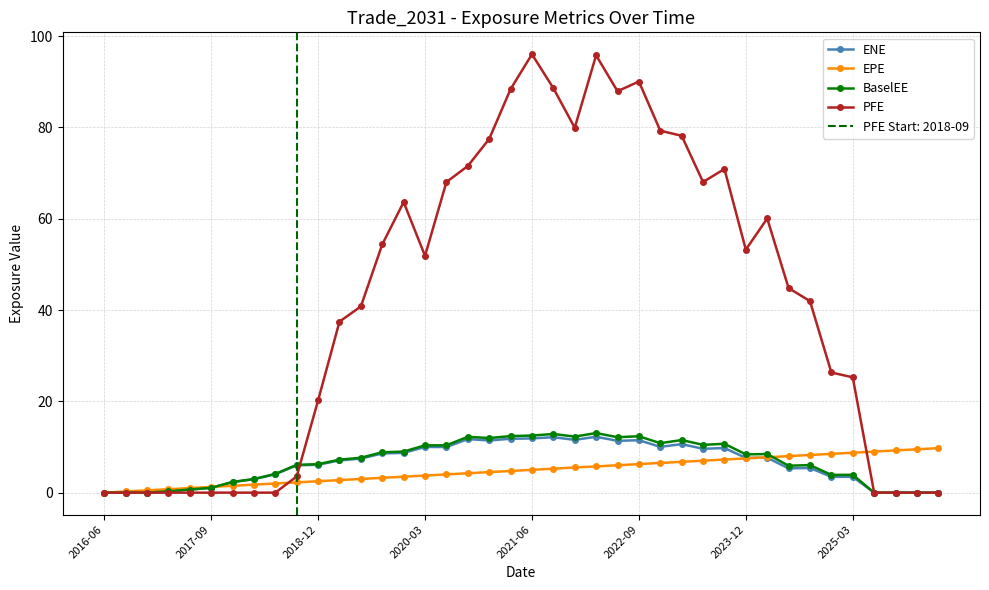

At 12, list the series in order from largest to smallest.

PFE, BaselEE, ENE, EPE